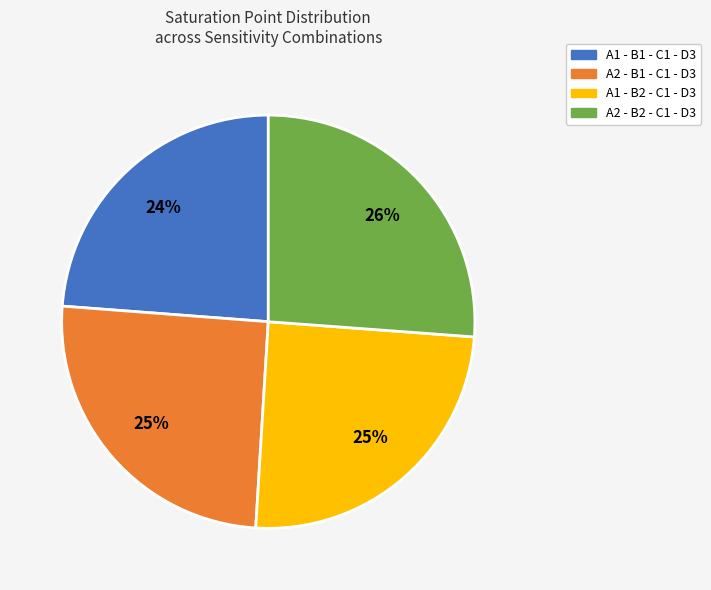

What is the largest slice in the pie chart?

A2 - B2 - C1 - D3